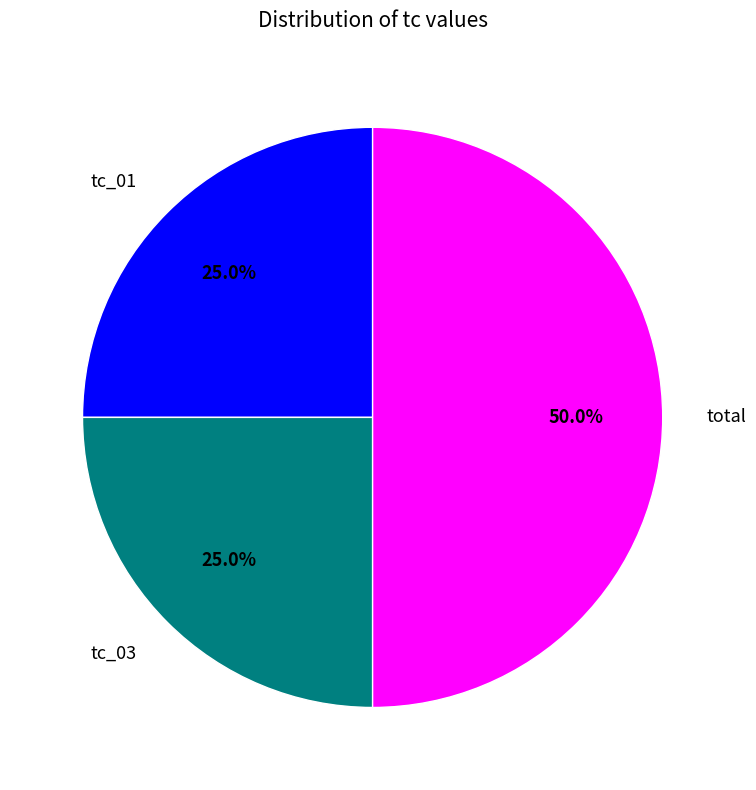

True or false: tc_01 accounts for 25% of the total.

True